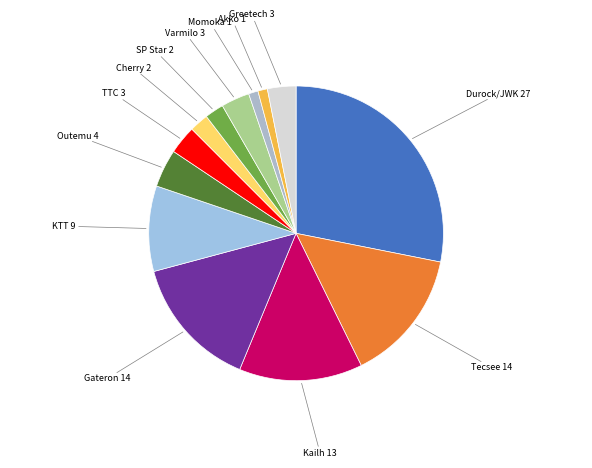

Which slice is the largest?

Durock/JWK